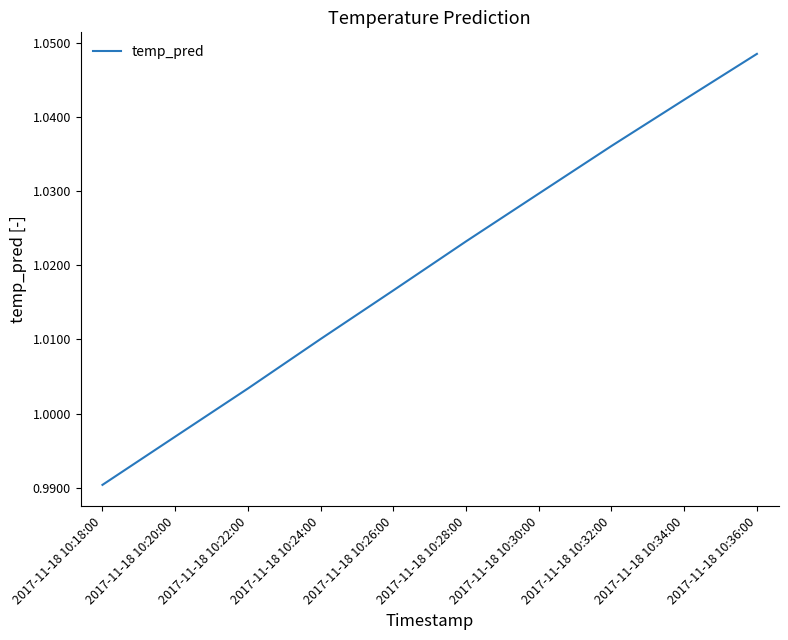

At which label does the data first exceed 1?

2017-11-18 10:22:00